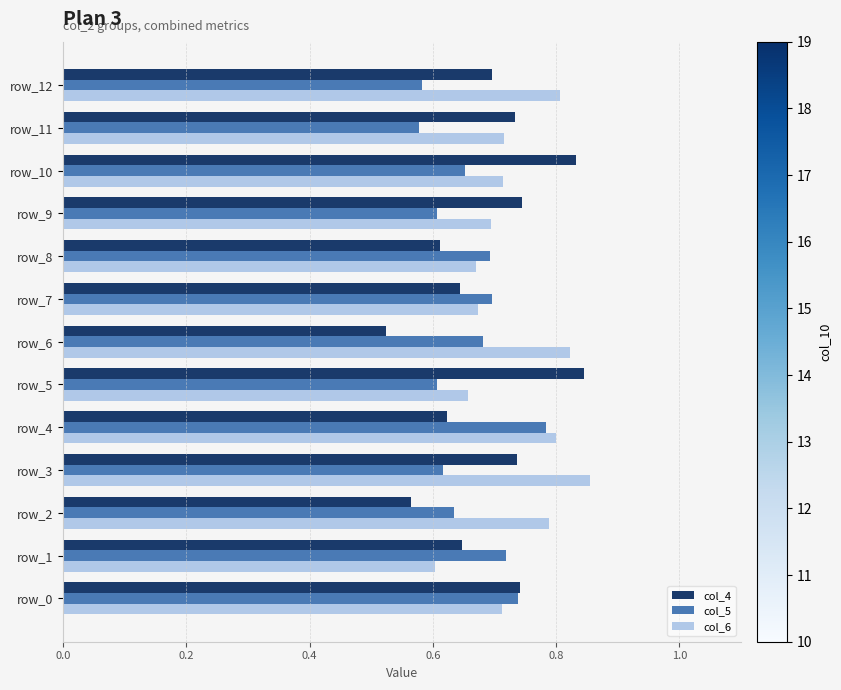

True or false: col_4 has a value of 0.6 at row_7.

True